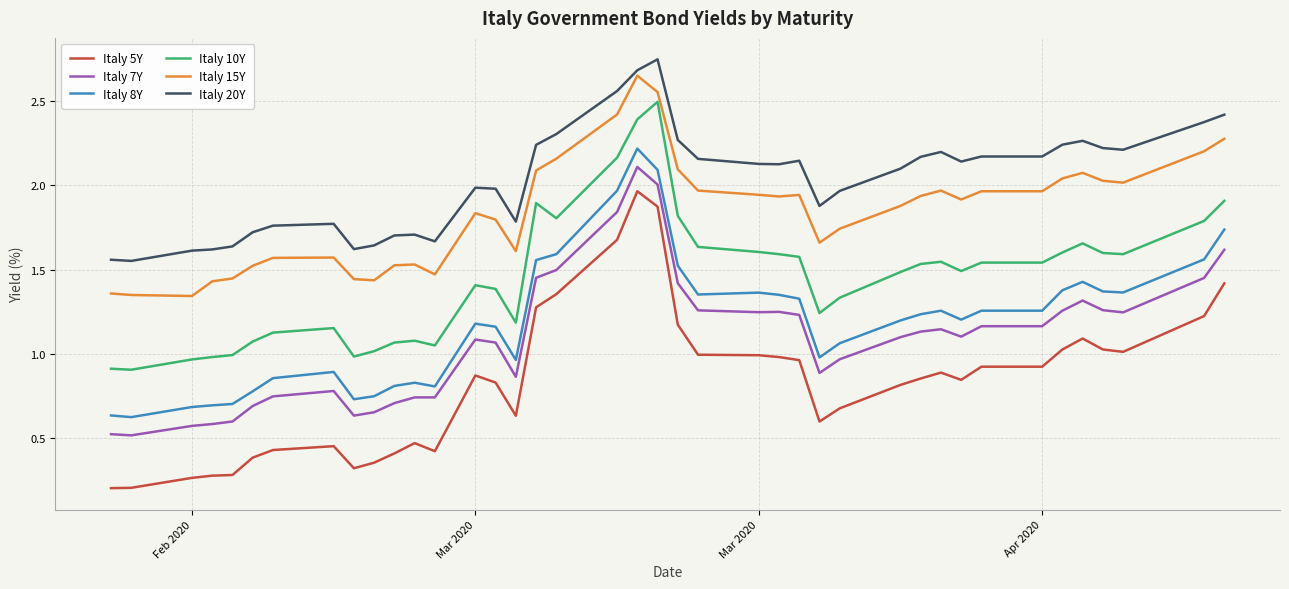

Which series has the largest range (max minus min)?

Italy 5Y